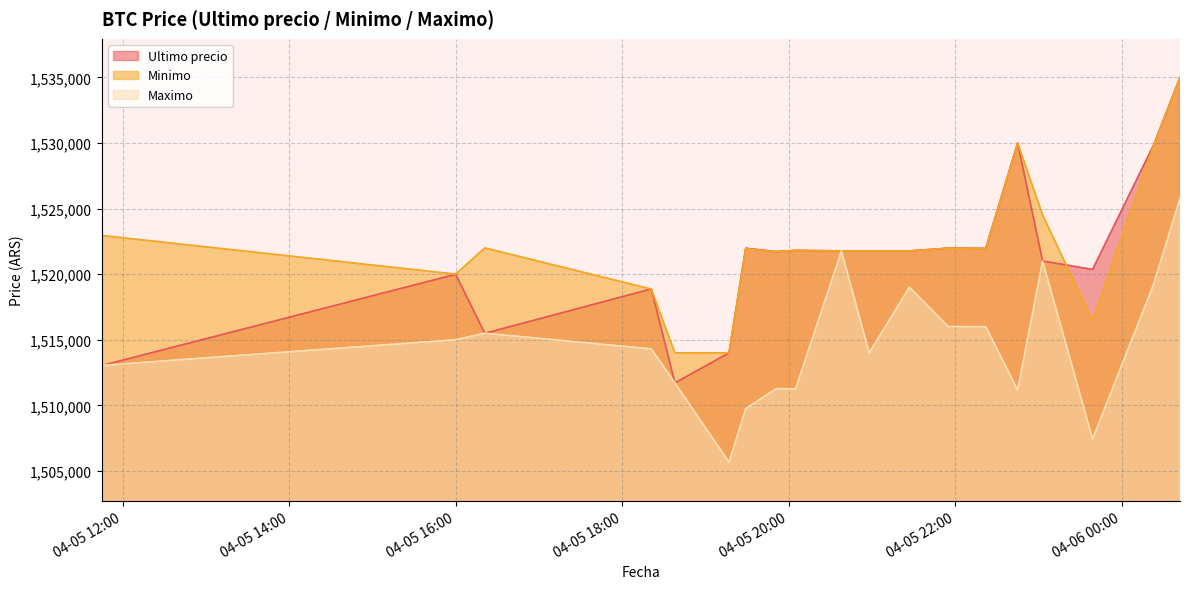

True or false: Minimo and Maximo intersect in this chart.

False